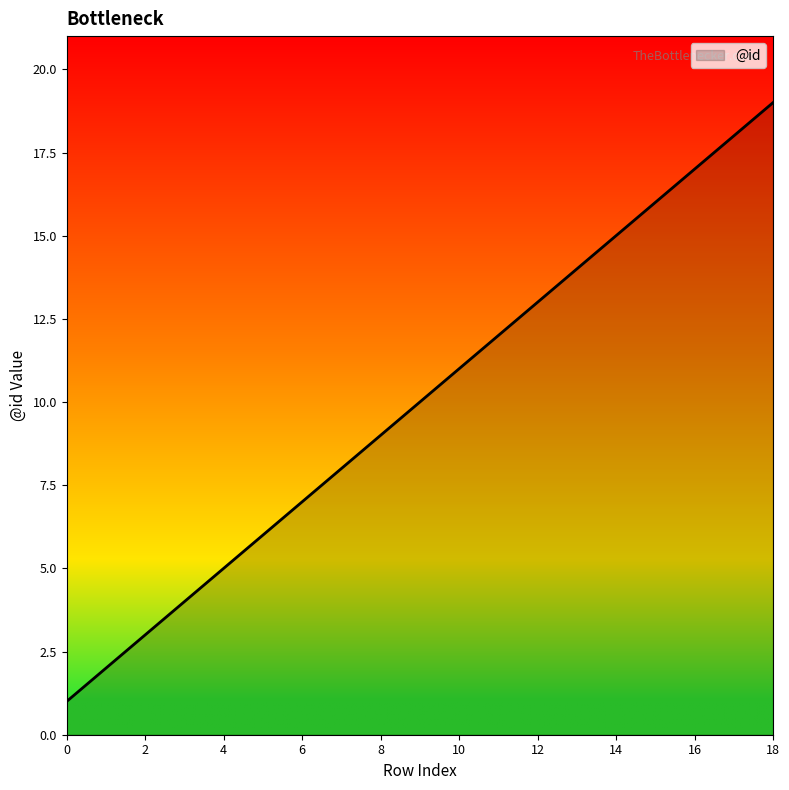

What is the maximum value shown in the chart?

19